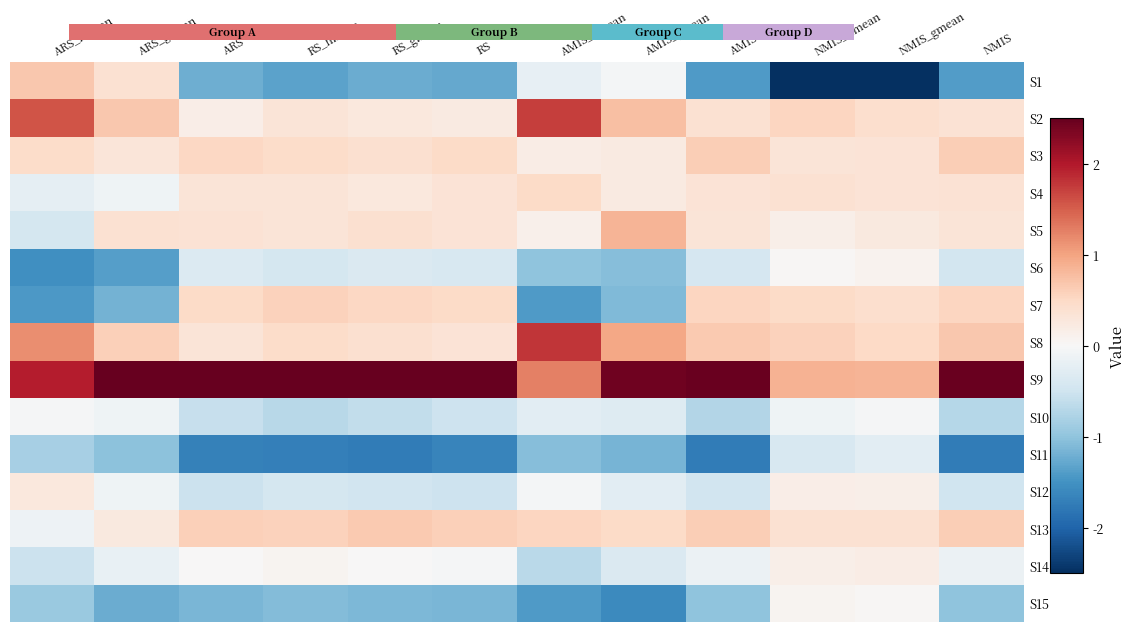

Read the S2 value at NMIS_gmean.

0.4